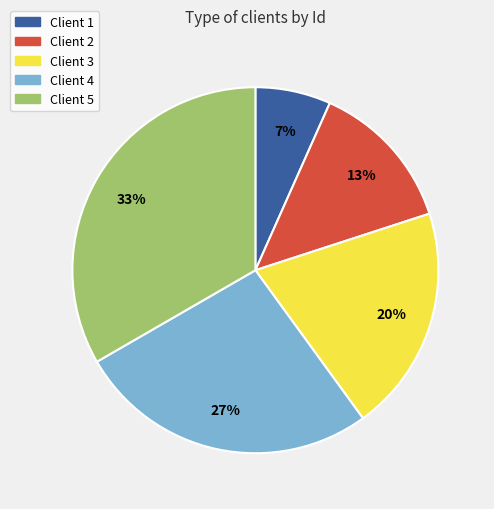

Combined, do Client 2 and Client 5 account for over 50%?

No